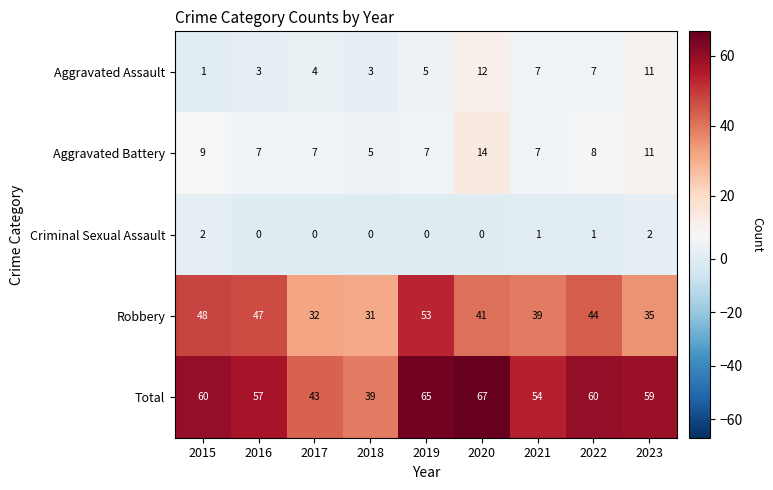

What is the maximum value for Total?

67